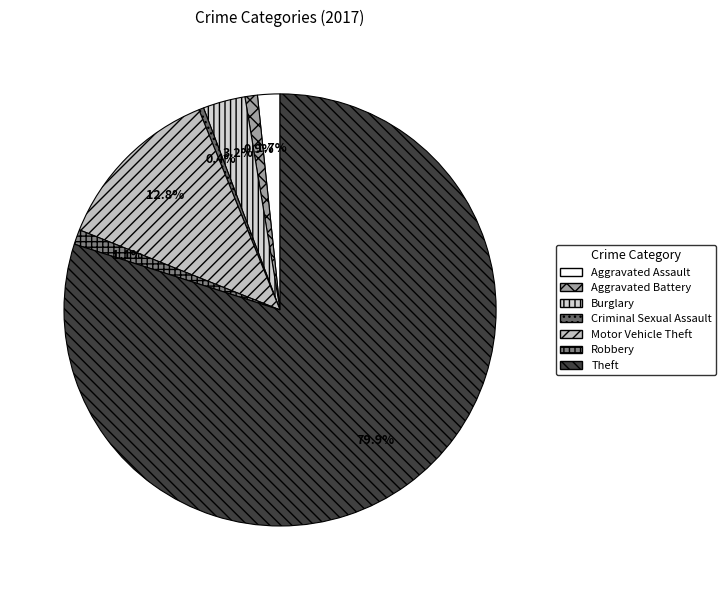

What is the smallest slice in the pie chart?

Criminal Sexual Assault